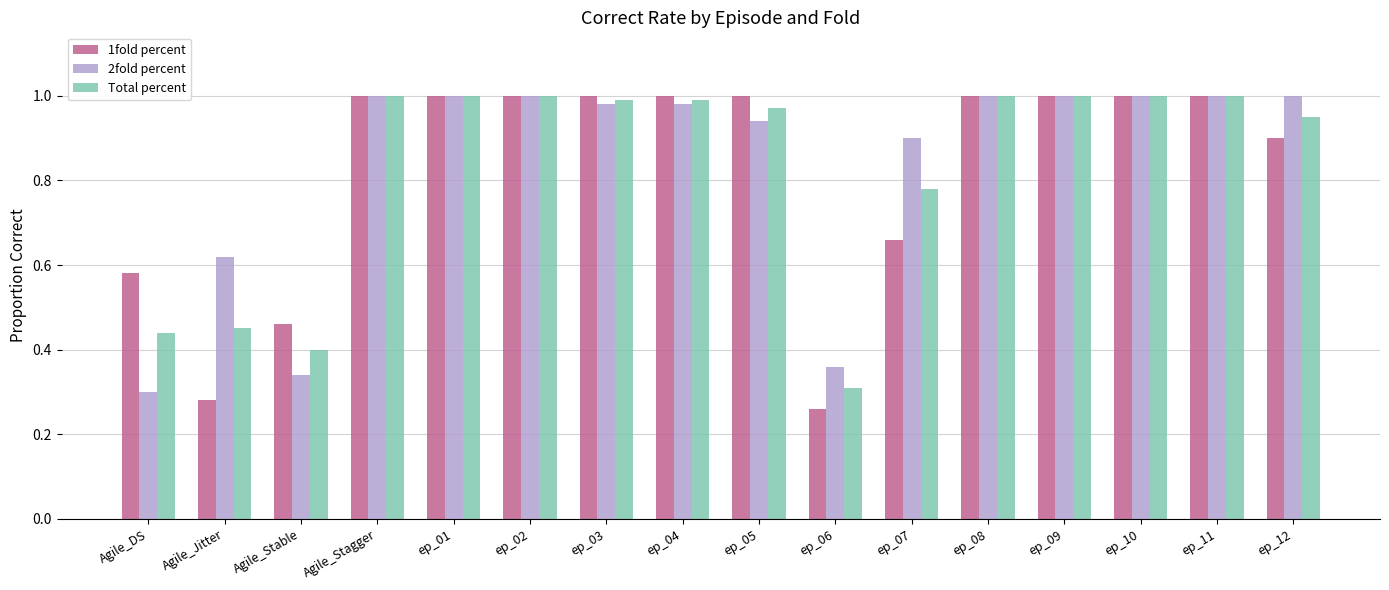

What is the label of the 5th bar from the right?

ep_08